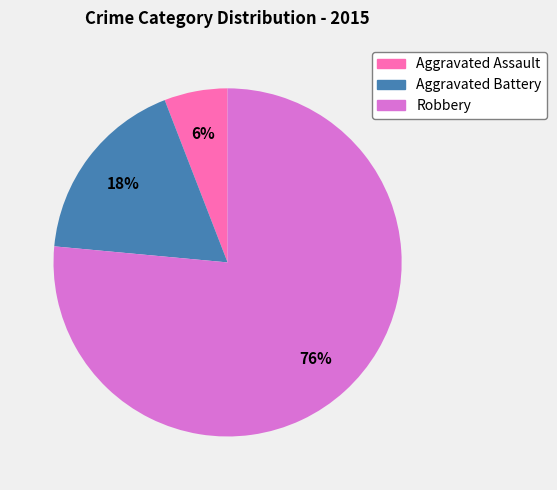

How many slices are in this pie chart?

3